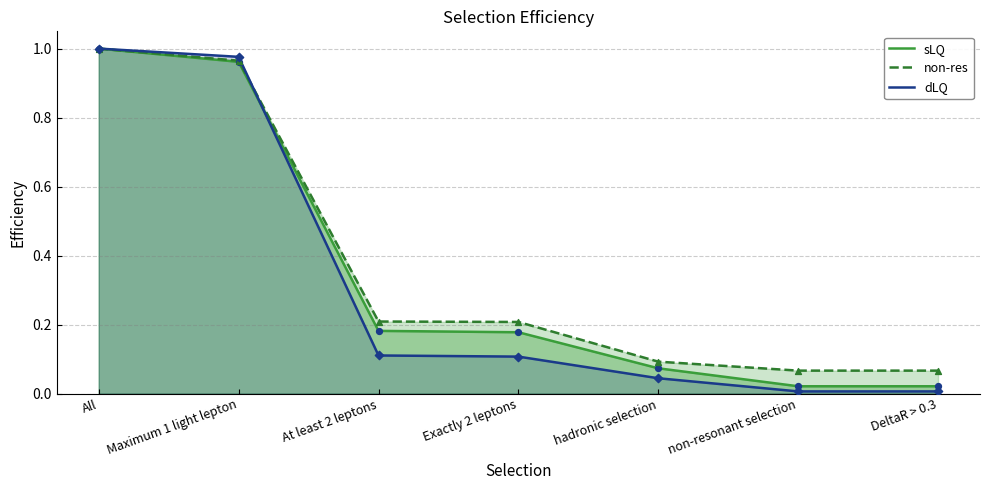

Which series has the largest total across all categories?

non-res